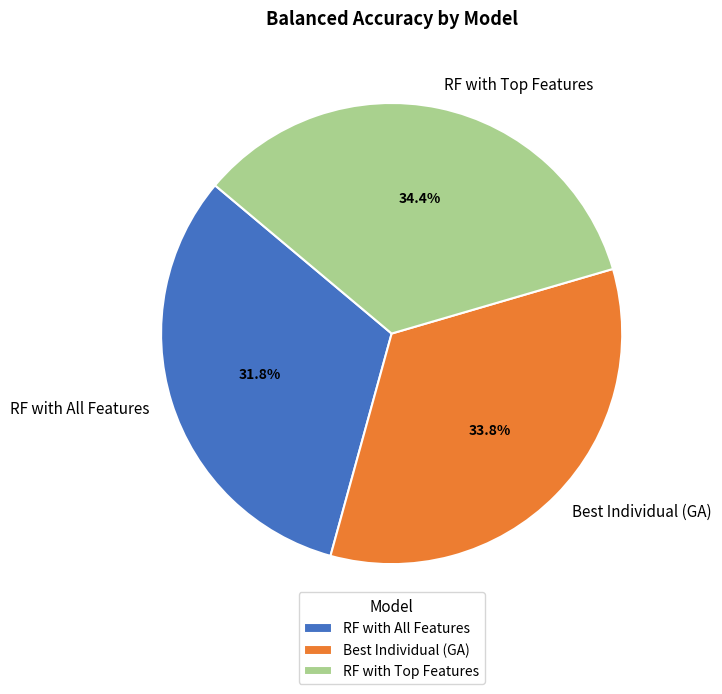

How many slices are in this pie chart?

3